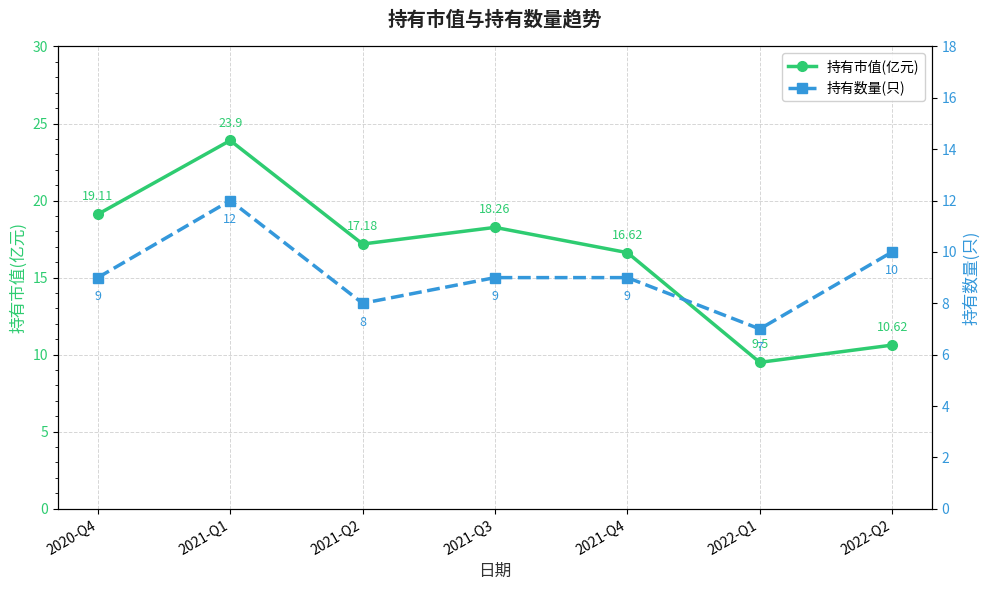

How many interior local valleys does the 持有市值(亿元) series have?

2